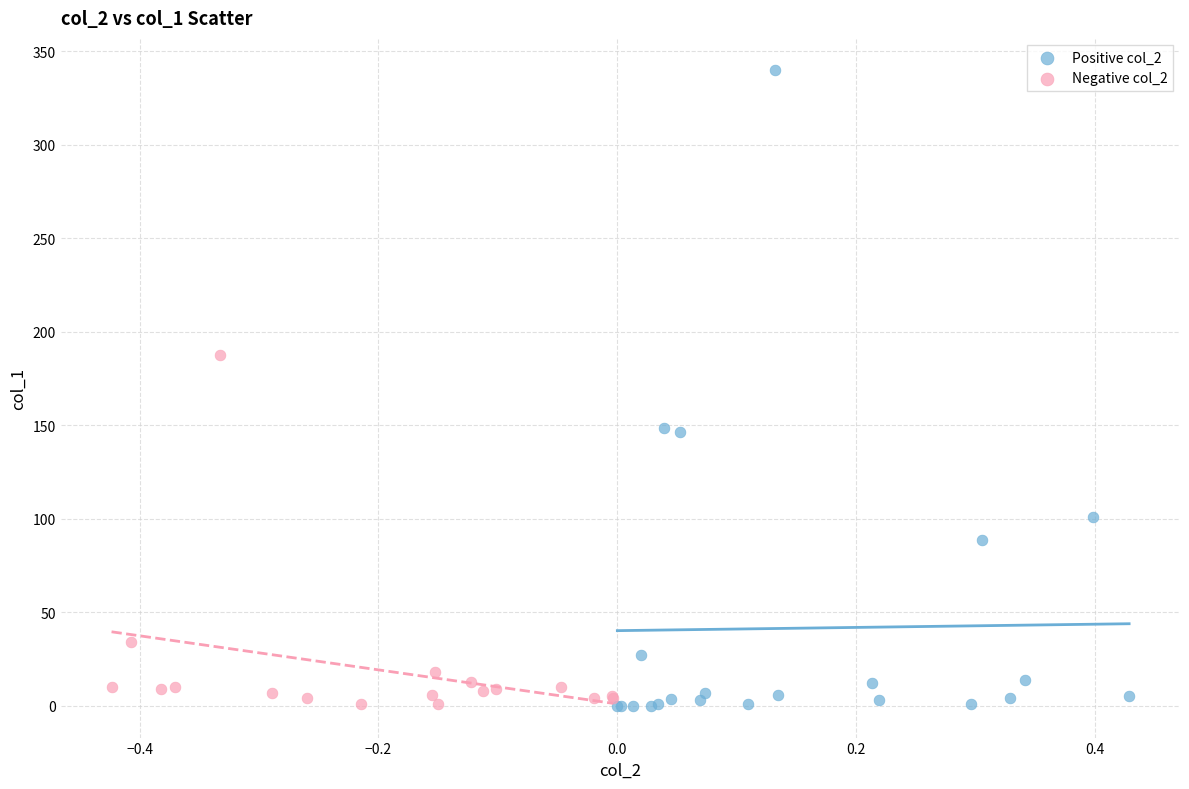

Which series contains the highest Y value?

Positive col_2